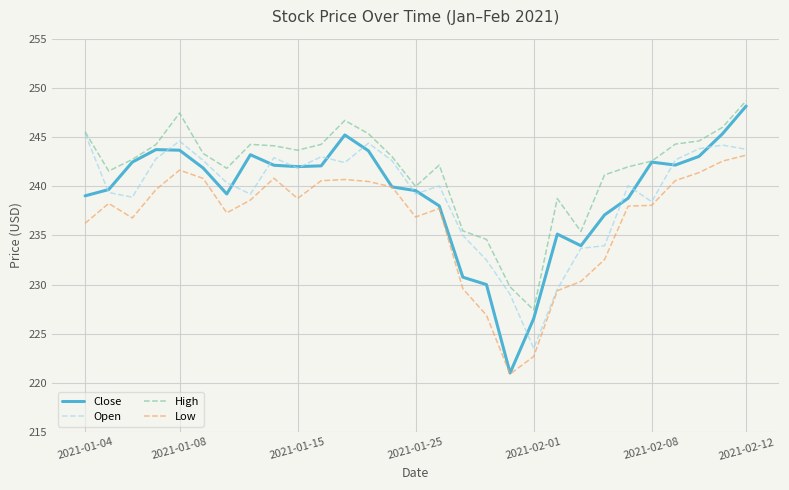

Which series has the largest range (max minus min)?

Close